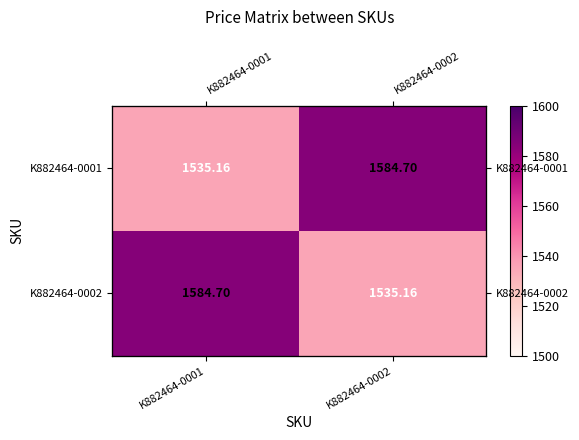

What is the total value across all series at K882464-0002?

3119.9